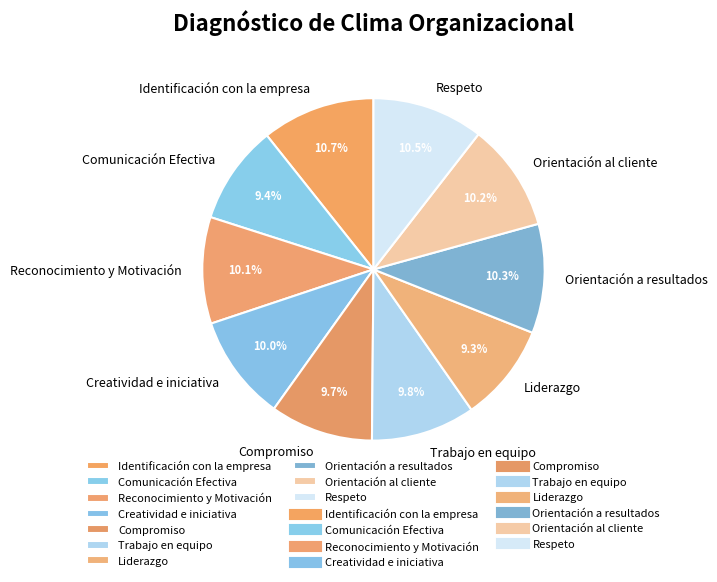

Count the number of slices in the pie.

10